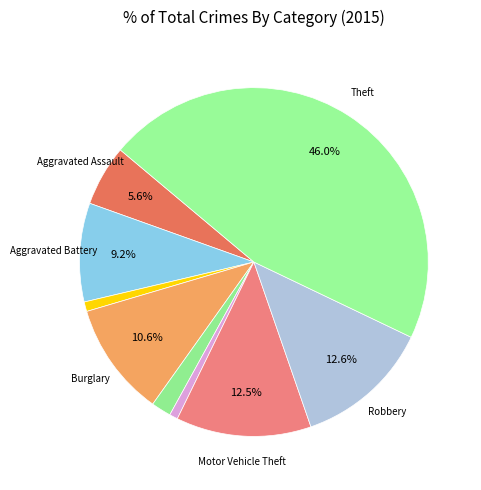

How many segments does this pie chart have?

9